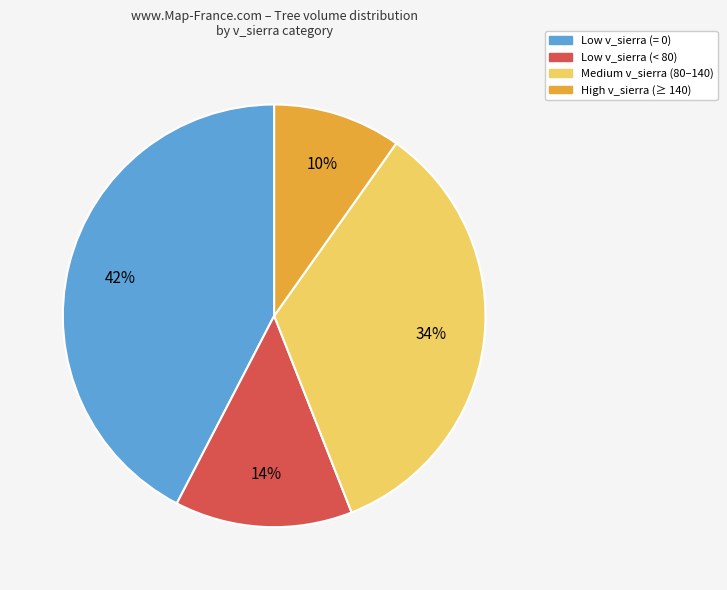

To the nearest percent, what portion does Medium v_sierra (80–140) represent?

34%